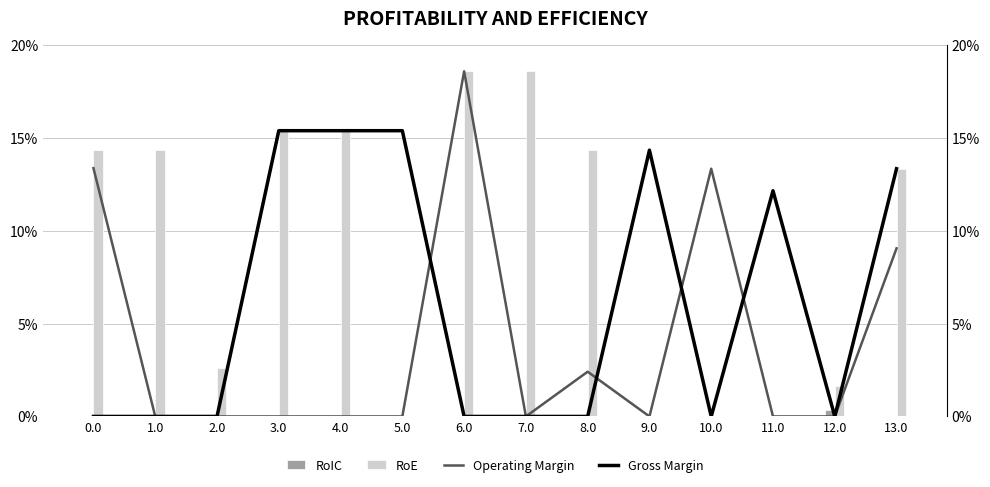

Rank the series by their average value, from lowest to highest.

RoIC, Operating Margin, Gross Margin, RoE